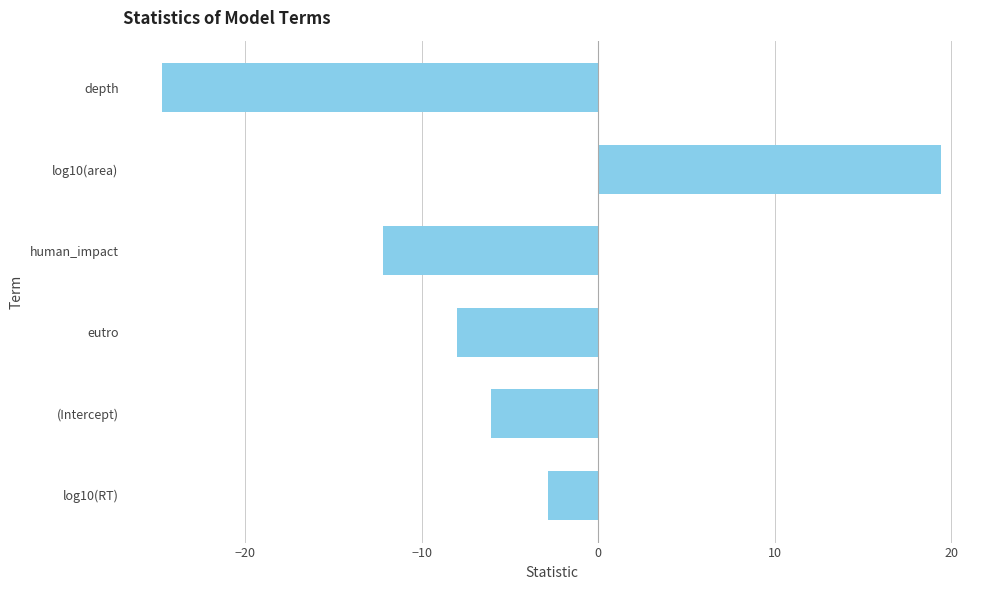

How many negative values are there?

5